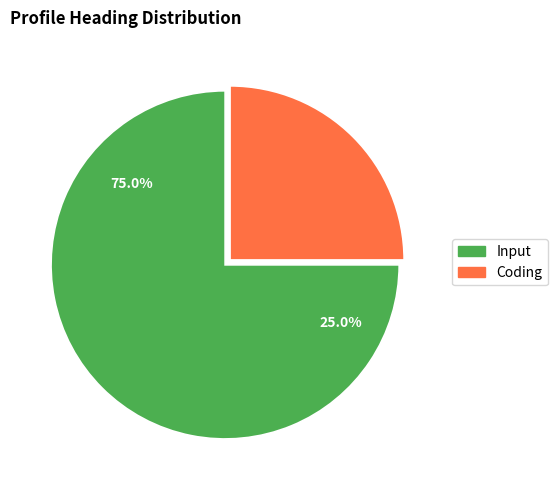

Is there a majority slice in this chart?

Yes